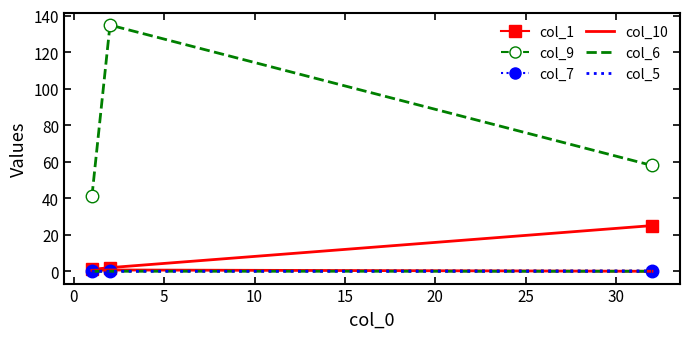

Which series has the largest range (max minus min)?

col_9